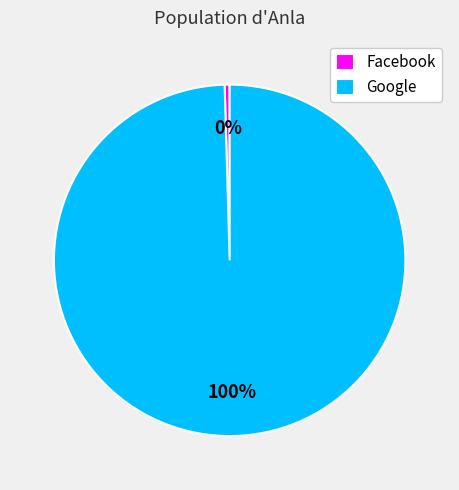

Do Facebook and Google together represent more than half of the pie?

Yes